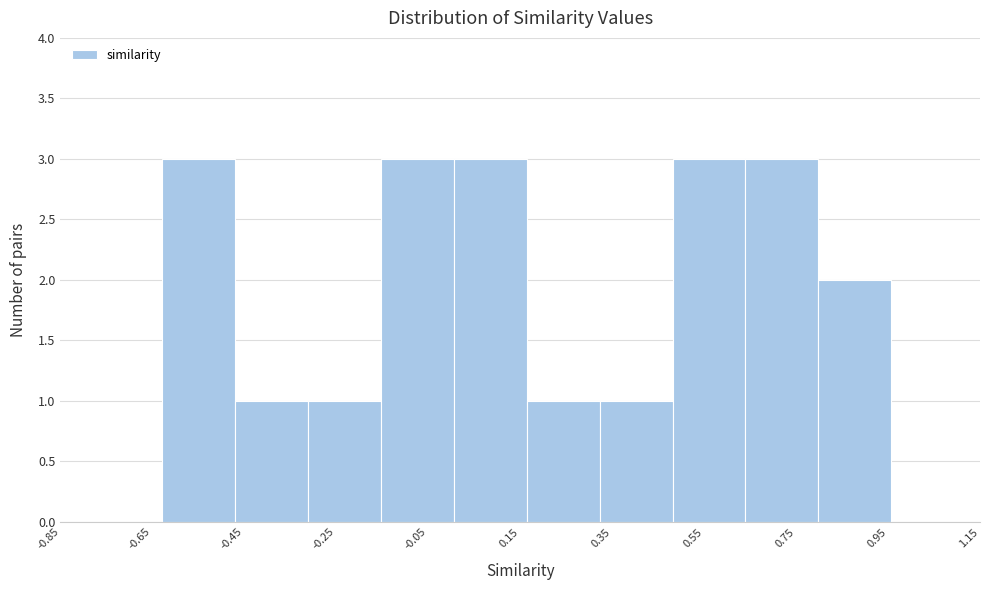

What is the height of the bar covering 0.16 to 0.32 on the x-axis? Neither the bar edges nor the heights are printed on the chart, so give them approximately, as read against the axes.

1